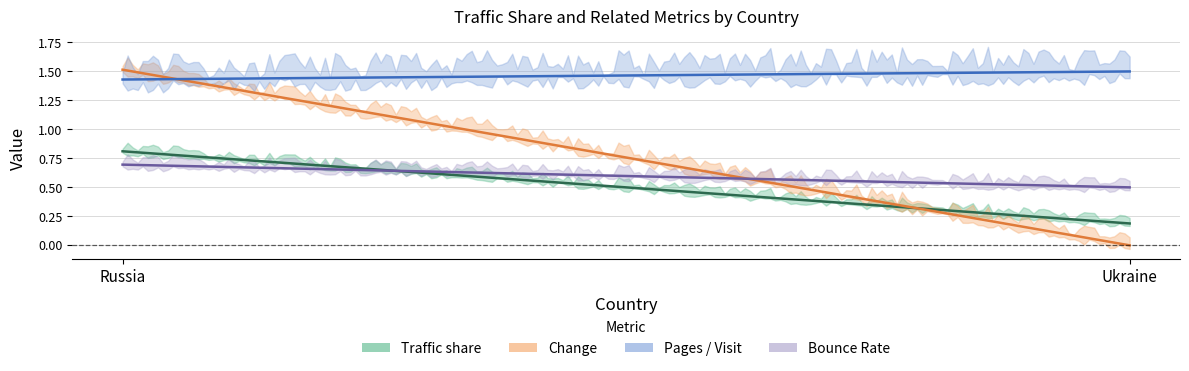

At Ukraine, list the series in order from smallest to largest.

Change, Traffic share, Bounce Rate, Pages / Visit